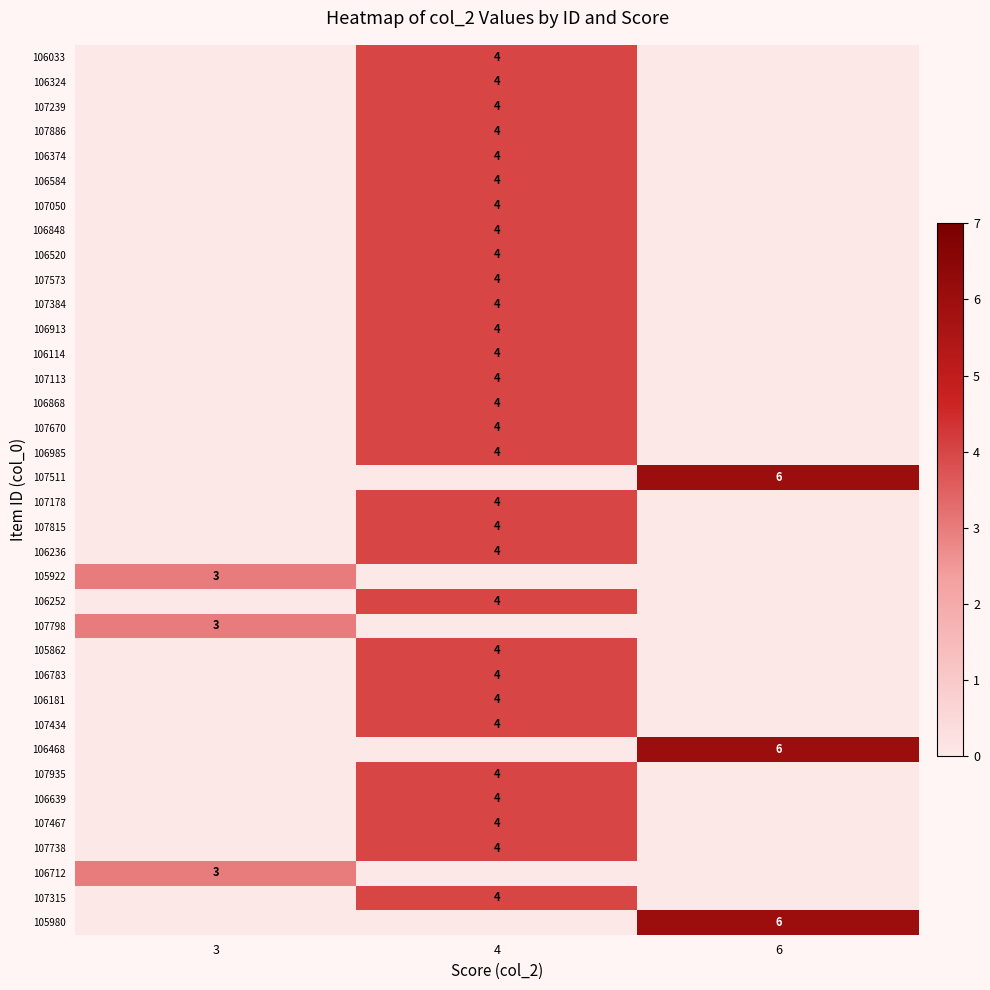

True or false: 106985 has a value of 6 at 4.

False